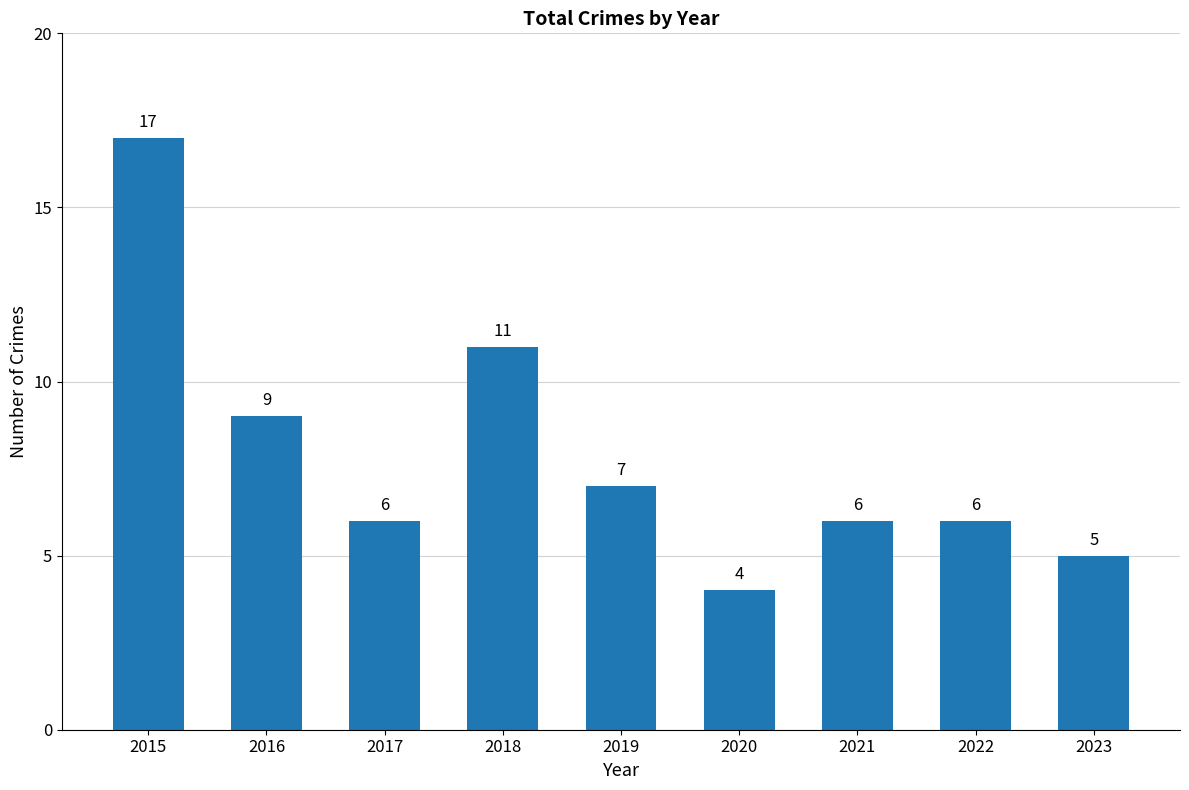

What is the ratio of the value at 2022 to the value at 2015?

0.4